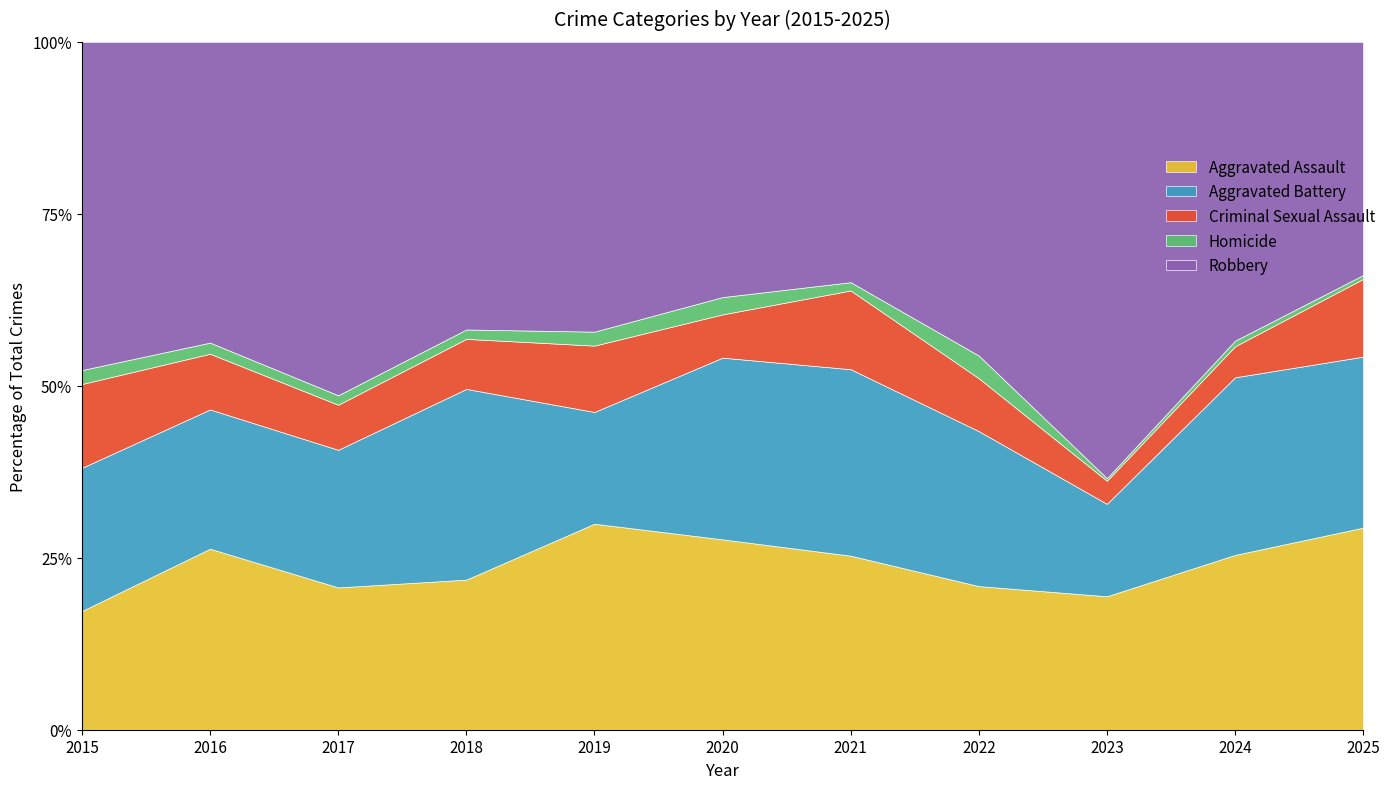

How many distinct data groups are displayed?

5